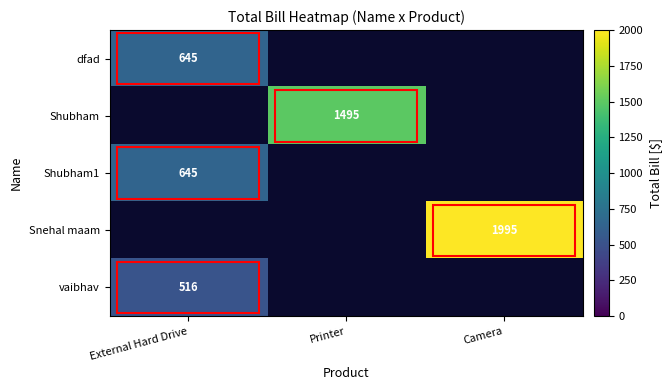

Which label corresponds to the smallest value in the chart?

External Hard Drive